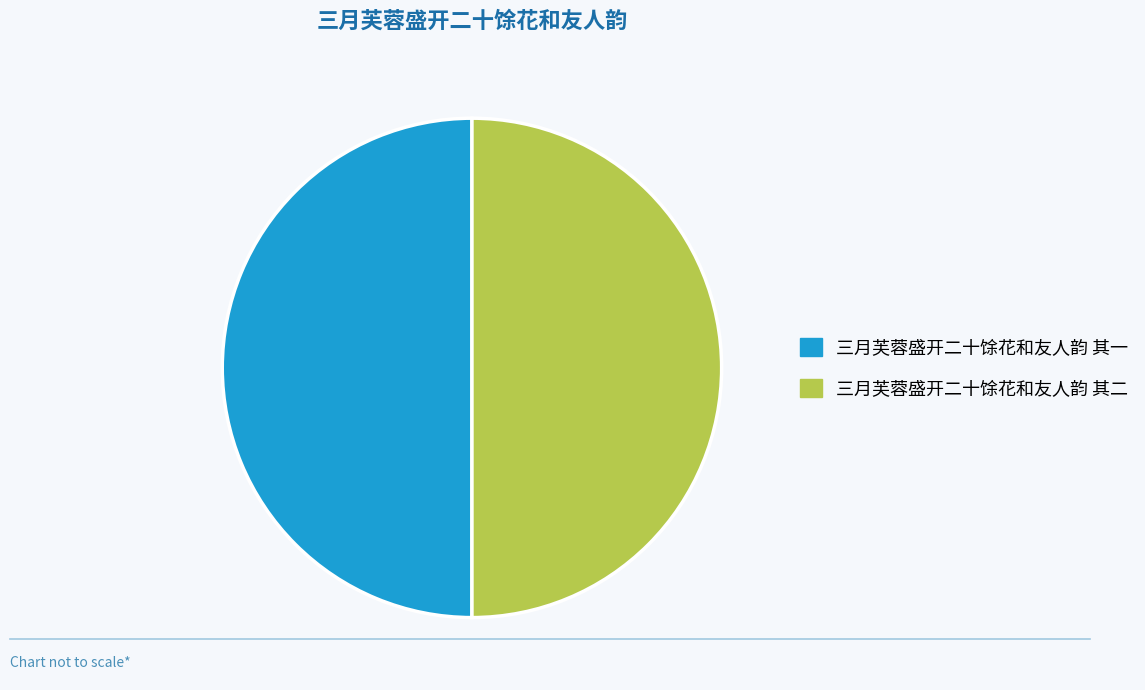

Combined, do 三月芙蓉盛开二十馀花和友人韵 其二 and 三月芙蓉盛开二十馀花和友人韵 其一 account for over 50%?

Yes